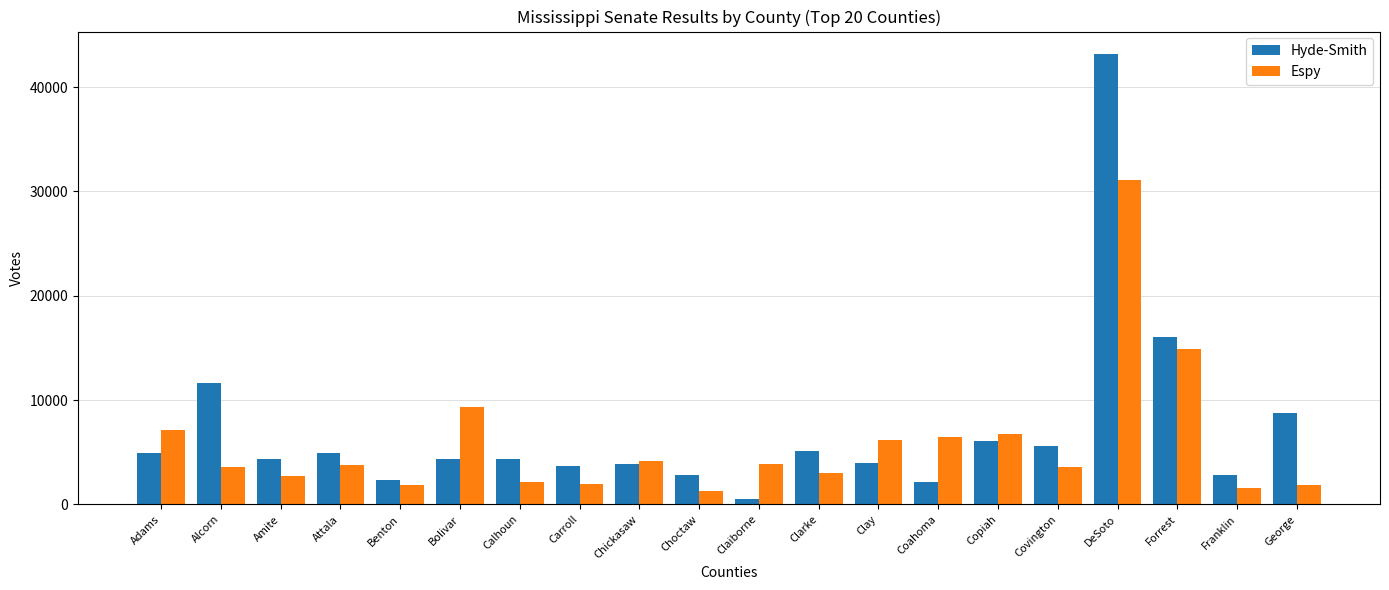

How many distinct data groups are displayed?

2